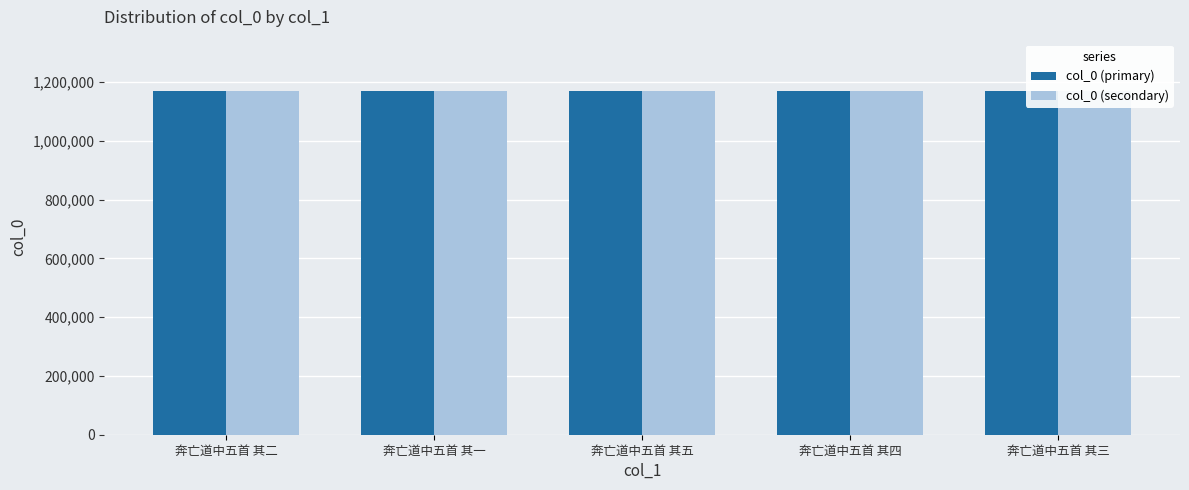

What is the total value across all series at 奔亡道中五首 其四?

2336748